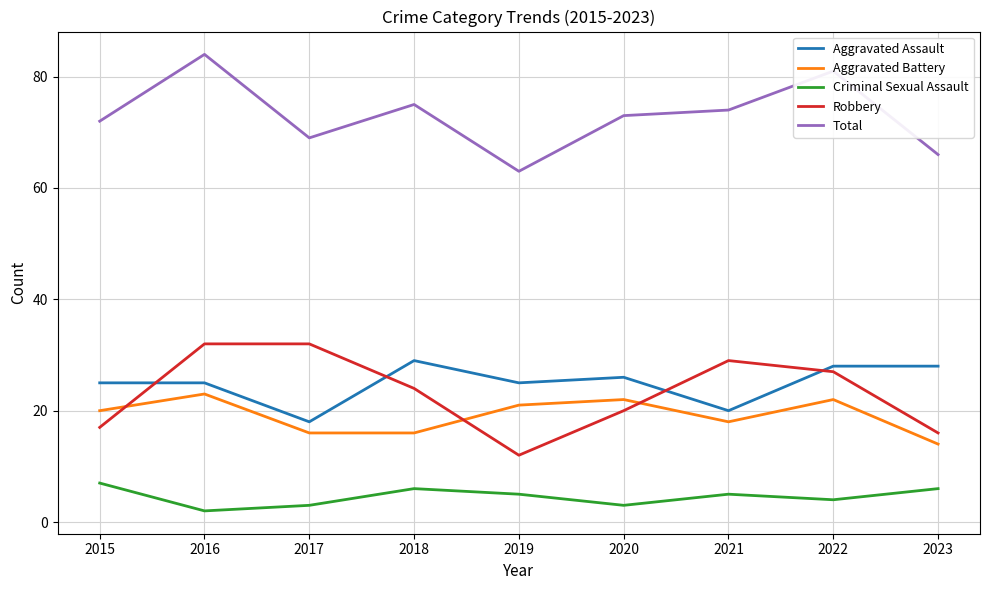

Is the value of Criminal Sexual Assault at 2022 greater than the value of Robbery at 2015?

No